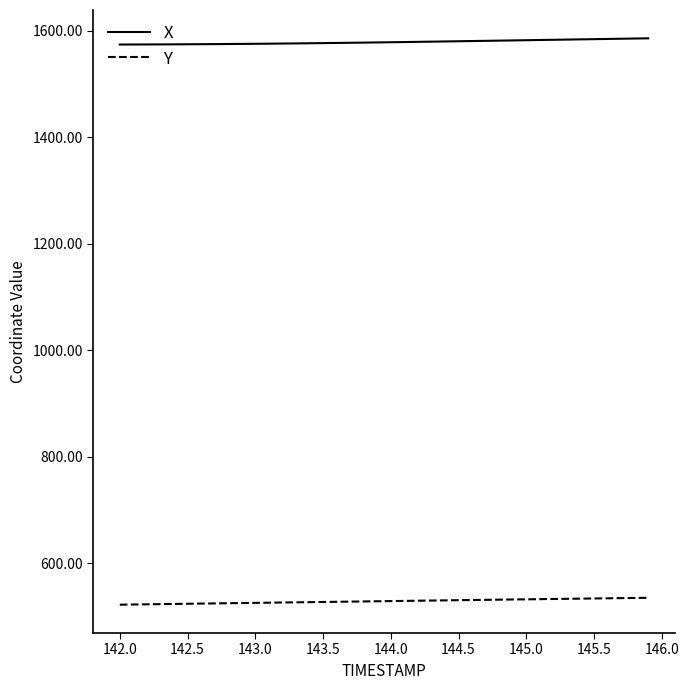

What is the maximum value shown in the chart?

1585.3